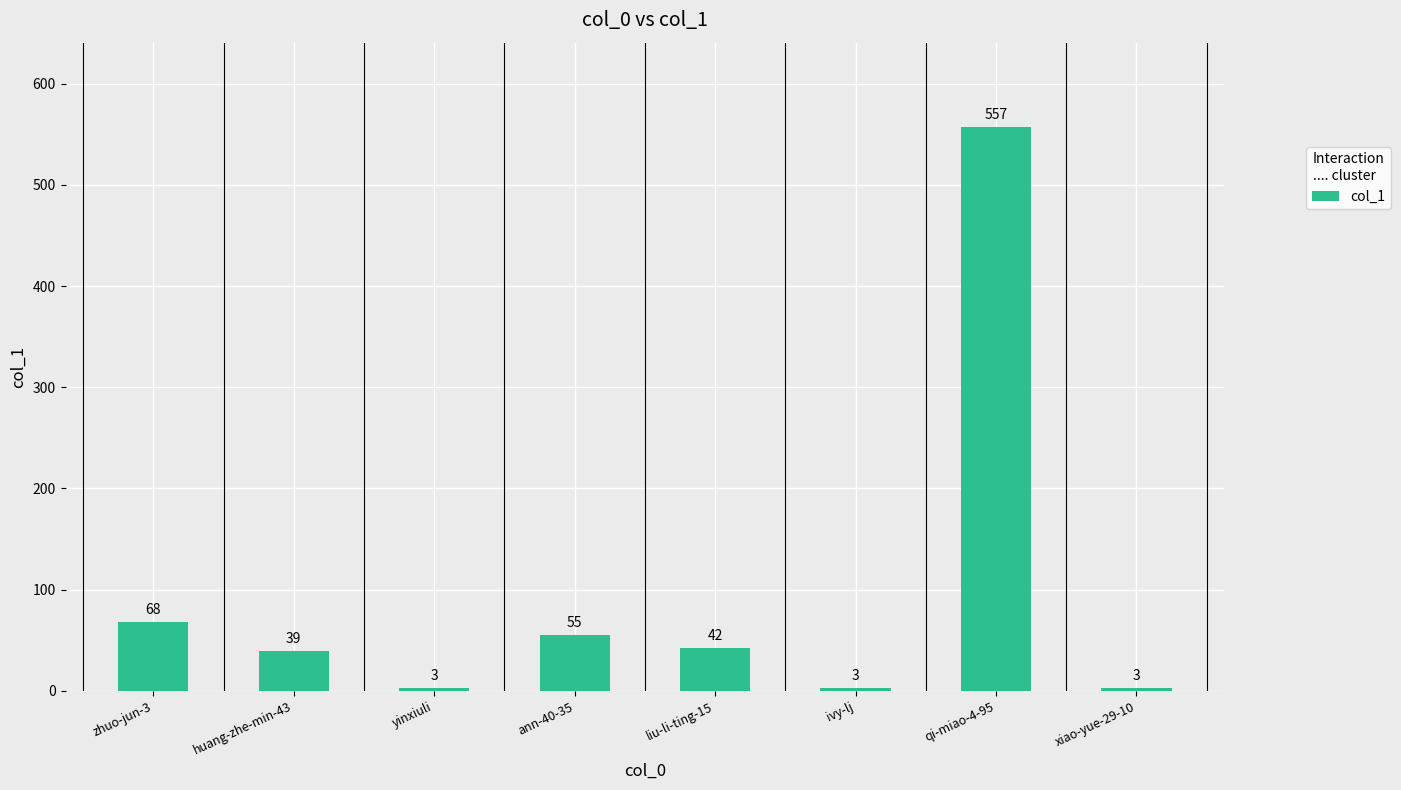

What is the difference between the values at huang-zhe-min-43 and xiao-yue-29-10?

36